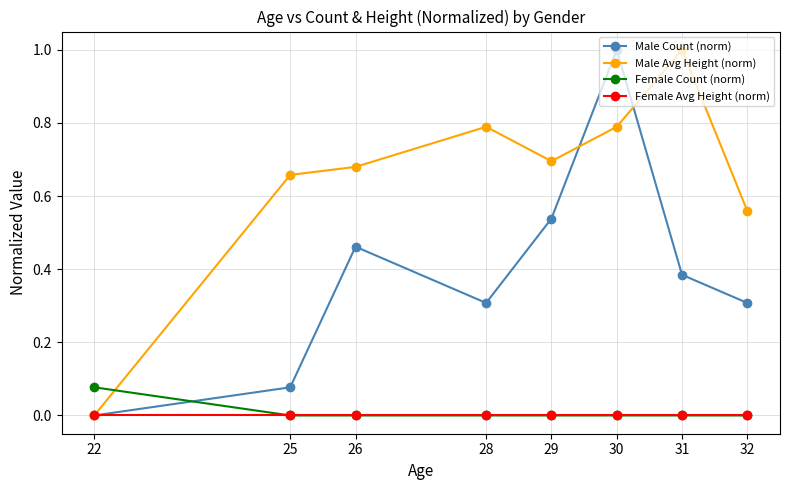

Count the Male Avg Height (norm) values in the range 0 to 1.

8